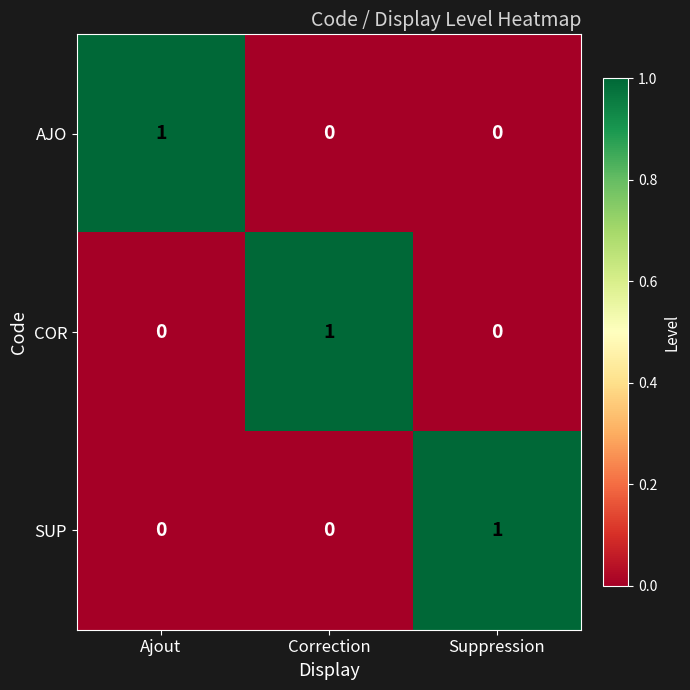

The value of COR at Ajout is -1. True or false?

False